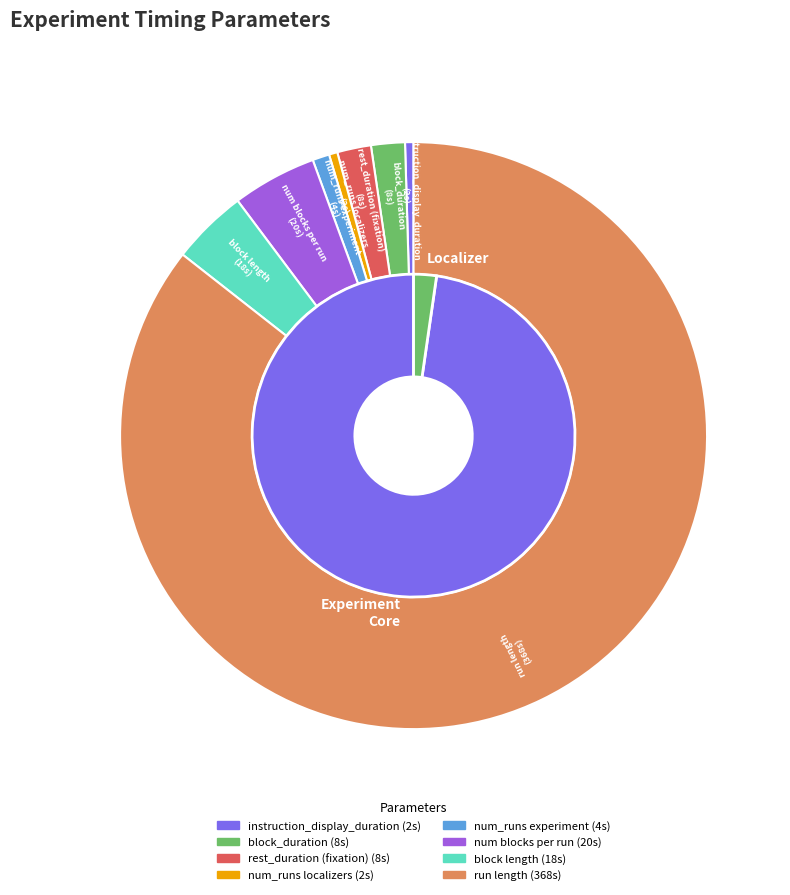

What is the change in value from instruction_display_duration to num blocks per run?

+18